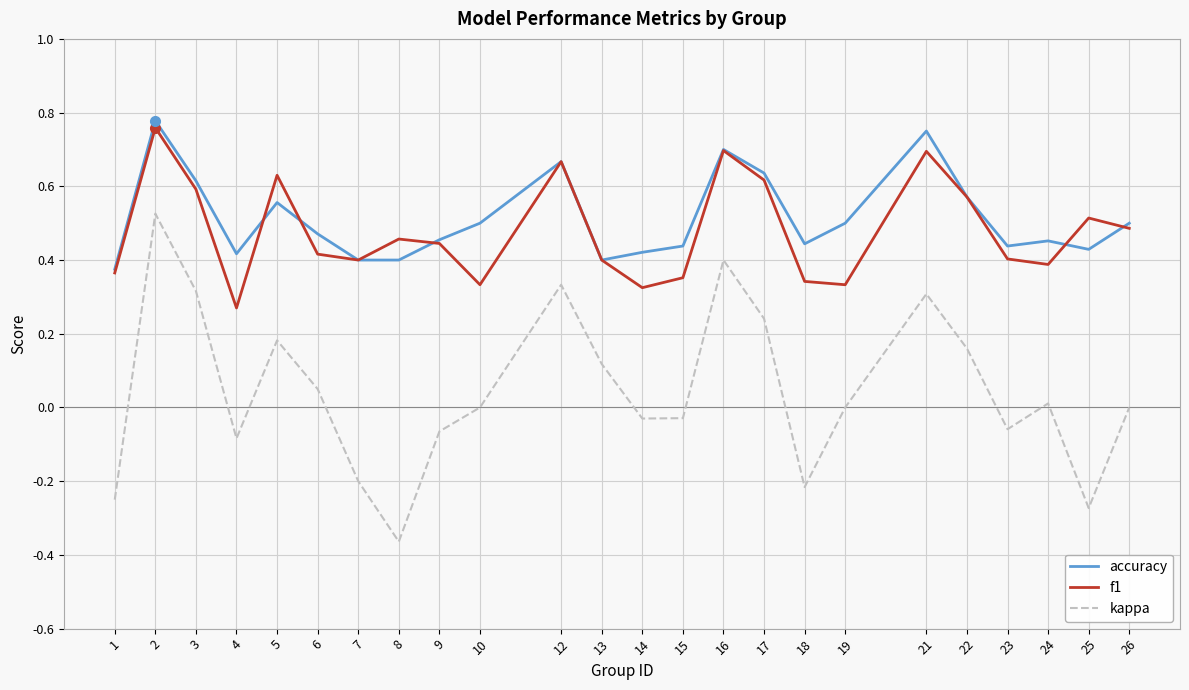

At which category does the chart reach its minimum across all series?

8